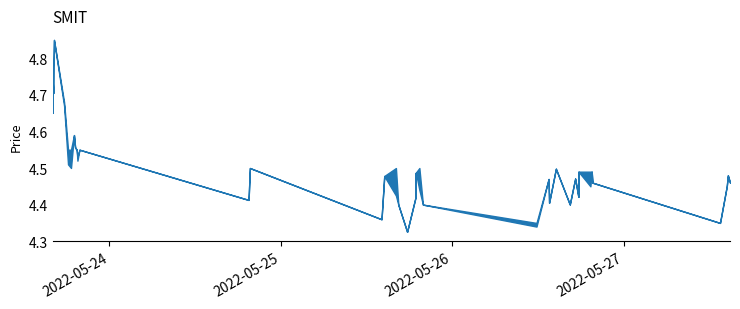

Reading left to right, transcribe all the data shown in this chart.

high: 2022-05-23 16:03=4.7	2022-05-23 16:04=4.8	2022-05-23 16:10=4.8	2022-05-23 16:14=4.8	2022-05-23 17:39=4.7	2022-05-23 18:12=4.5	2022-05-23 18:37=4.5	2022-05-23 19:02=4.6	2022-05-23 19:12=4.6	2022-05-23 19:14=4.6	2022-05-23 19:25=4.5	2022-05-23 19:31=4.5	2022-05-23 19:48=4.5	2022-05-24 19:29=4.4	2022-05-24 19:40=4.5	2022-05-25 14:06=4.4	2022-05-25 14:29=4.5	2022-05-25 16:07=4.5	2022-05-25 16:27=4.4	2022-05-25 17:41=4.3	2022-05-25 18:50=4.4	2022-05-25 18:51=4.5	2022-05-25 18:55=4.5	2022-05-25 19:24=4.5	2022-05-25 19:54=4.4	2022-05-26 11:48=4.3	2022-05-26 13:30=4.5	2022-05-26 13:34=4.4	2022-05-26 14:31=4.5	2022-05-26 16:28=4.4	2022-05-26 17:13=4.5	2022-05-26 17:40=4.4	2022-05-26 17:41=4.5	2022-05-26 19:21=4.5	2022-05-26 19:32=4.5	2022-05-26 19:38=4.5	2022-05-27 13:30=4.3	2022-05-27 14:27=4.5	2022-05-27 14:36=4.5	2022-05-27 14:54=4.5
low: 2022-05-23 16:03=4.7	2022-05-23 16:04=4.7	2022-05-23 16:10=4.7	2022-05-23 16:14=4.8	2022-05-23 17:39=4.7	2022-05-23 18:12=4.5	2022-05-23 18:37=4.5	2022-05-23 19:02=4.6	2022-05-23 19:12=4.6	2022-05-23 19:14=4.6	2022-05-23 19:25=4.5	2022-05-23 19:31=4.5	2022-05-23 19:48=4.5	2022-05-24 19:29=4.4	2022-05-24 19:40=4.5	2022-05-25 14:06=4.4	2022-05-25 14:29=4.5	2022-05-25 16:07=4.4	2022-05-25 16:27=4.4	2022-05-25 17:41=4.3	2022-05-25 18:50=4.4	2022-05-25 18:51=4.5	2022-05-25 18:55=4.5	2022-05-25 19:24=4.4	2022-05-25 19:54=4.4	2022-05-26 11:48=4.3	2022-05-26 13:30=4.5	2022-05-26 13:34=4.4	2022-05-26 14:31=4.5	2022-05-26 16:28=4.4	2022-05-26 17:13=4.5	2022-05-26 17:40=4.4	2022-05-26 17:41=4.5	2022-05-26 19:21=4.5	2022-05-26 19:32=4.5	2022-05-26 19:38=4.5	2022-05-27 13:30=4.3	2022-05-27 14:27=4.5	2022-05-27 14:36=4.5	2022-05-27 14:54=4.5